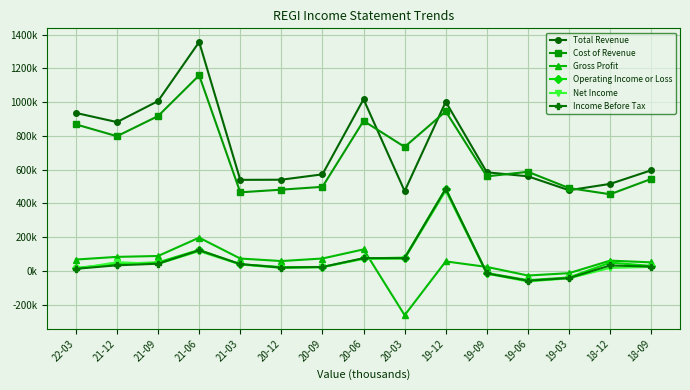

Does the chart have visible grid lines?

Yes